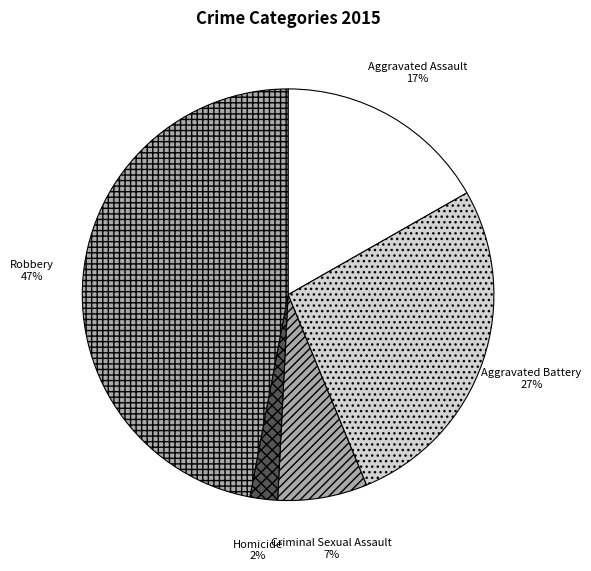

How many slices are in this pie chart?

5